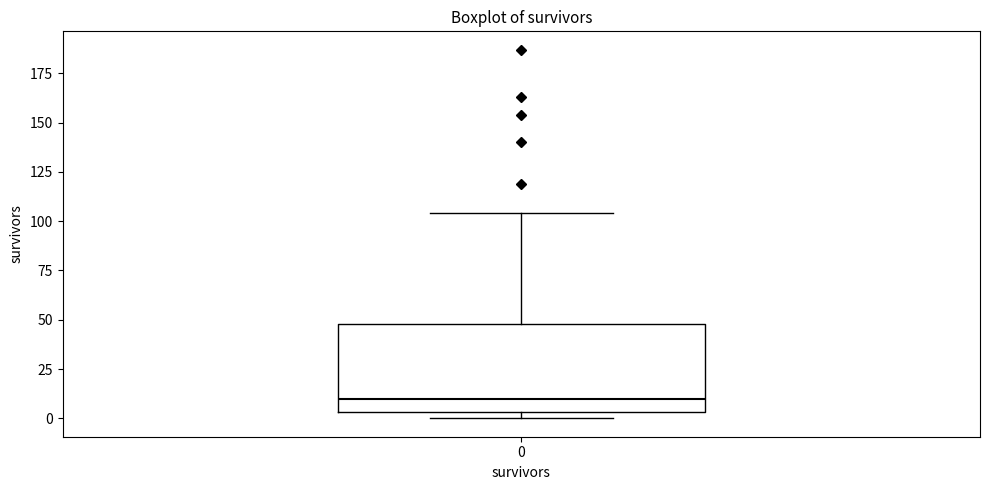

Read this box plot against the y-axis: the position of the median line, the range covered by the box, and the ends of both whiskers. The values are not printed on the chart, so give them approximately, as read against the axis.

median 10, box 5 to 50, whiskers 0 to 105